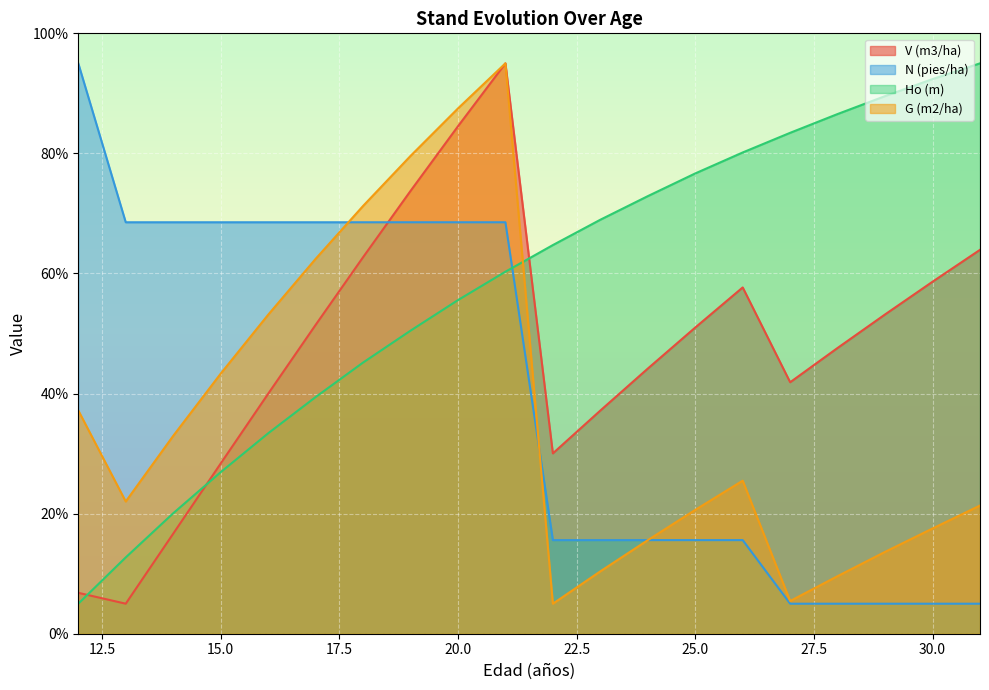

Rank the series at 27 from highest to lowest value.

Ho (m), V (m3/ha), G (m2/ha), N (pies/ha)